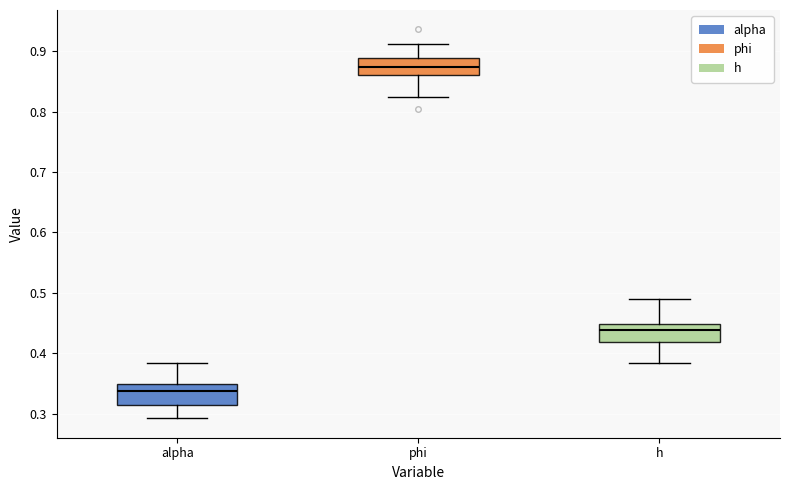

Reading left to right, read every box against the y-axis: the position of its median line, the range the box covers, and the ends of its whiskers. The values are not printed on the chart, so give them approximately, as read against the axis.

alpha: median 0.34, box 0.31 to 0.35, whiskers 0.29 to 0.38
phi: median 0.87, box 0.86 to 0.89, whiskers 0.82 to 0.91
h: median 0.44, box 0.42 to 0.45, whiskers 0.38 to 0.49